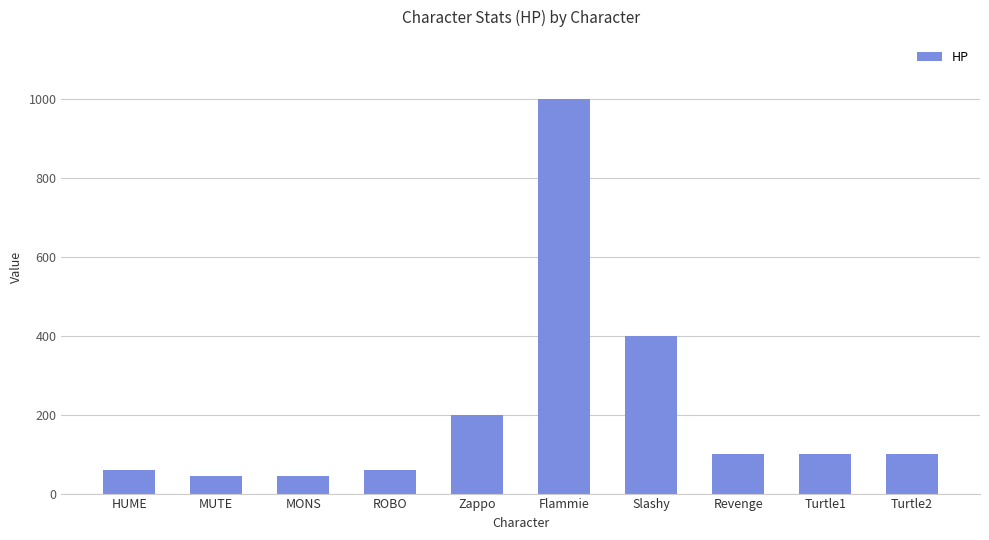

What is the change in value from Zappo to Slashy?

+200